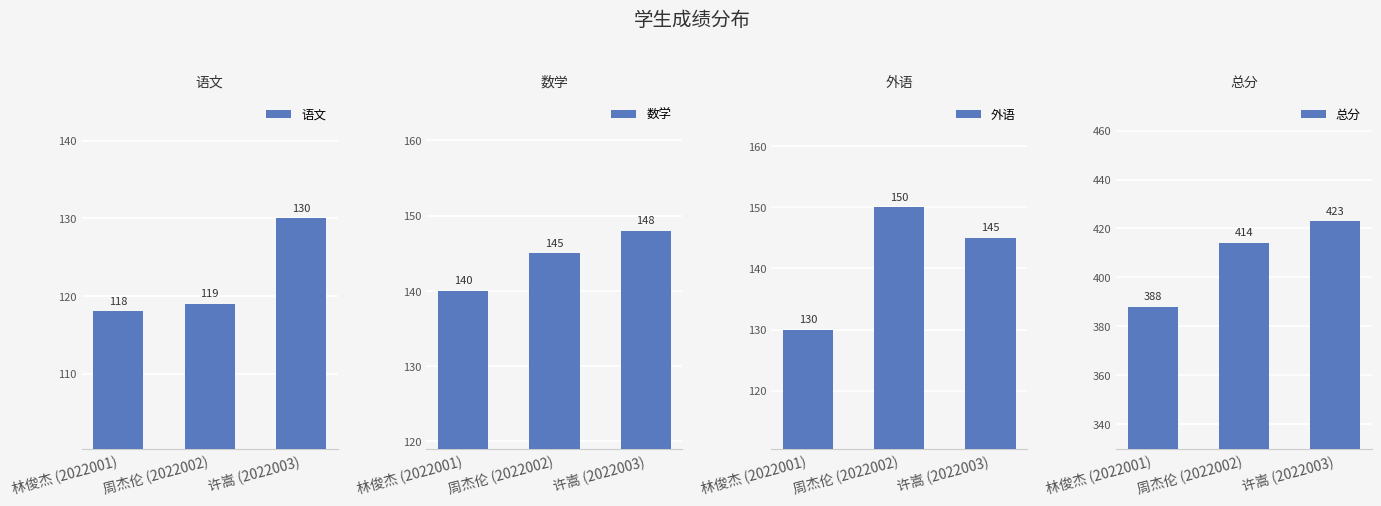

What position from the right is 许嵩 (2022003)?

1